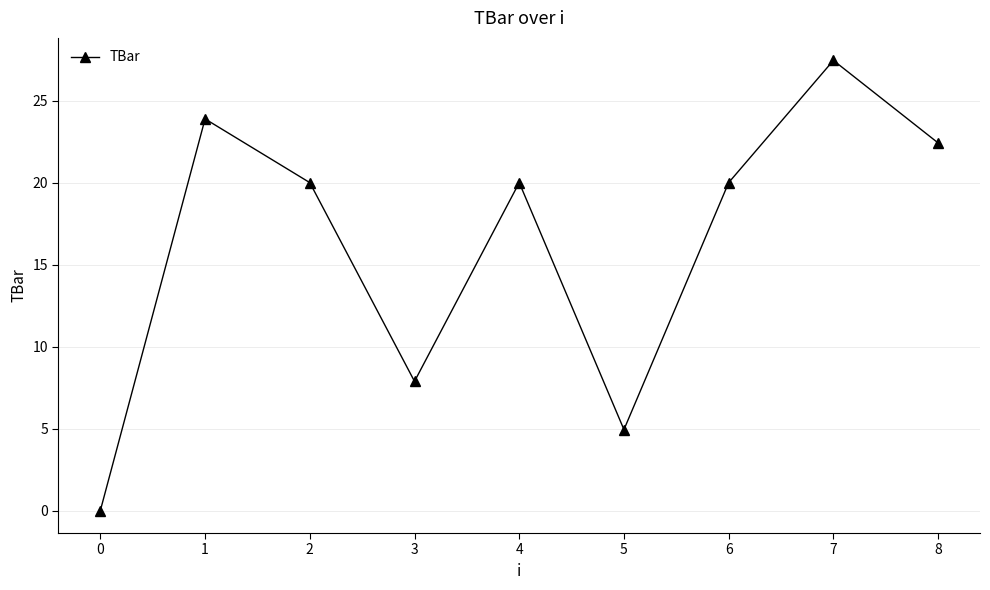

Approximately how many times larger is the value at 1 compared to 2?

1.2